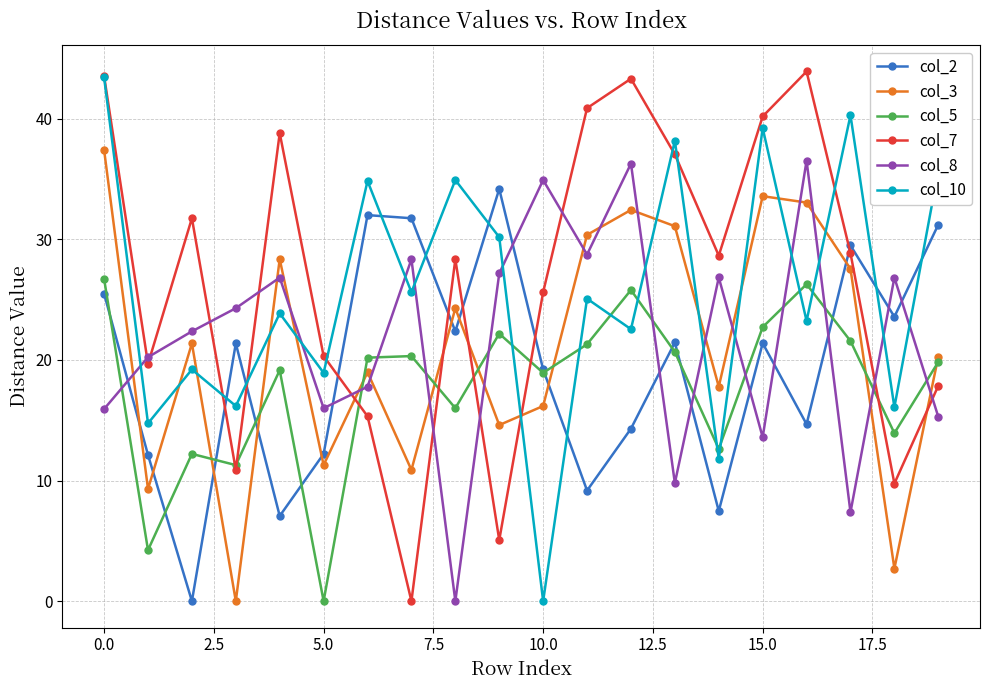

What is the value of the col_5 point at the 2nd from the left?

4.2